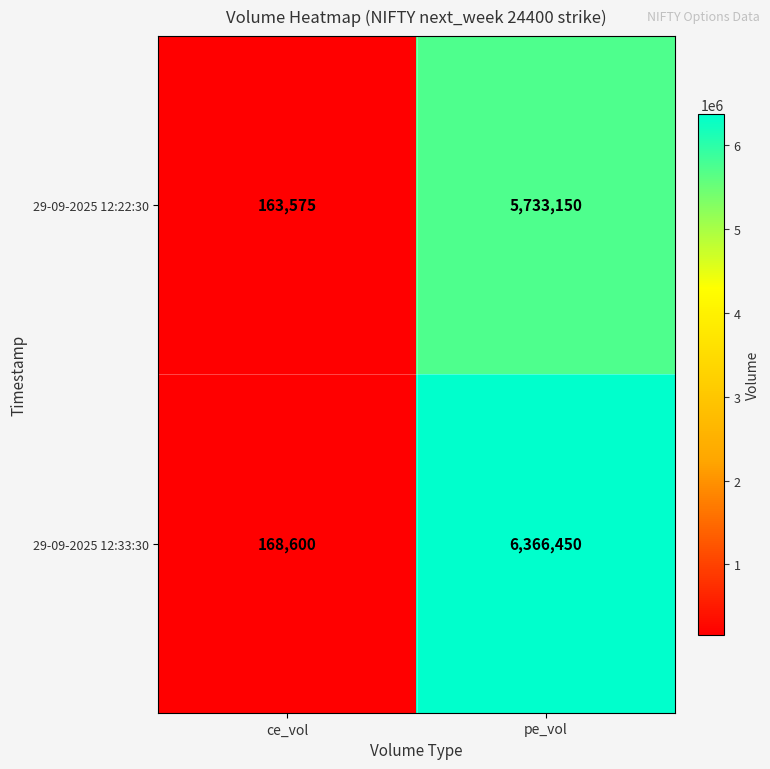

List the labels in order of 29-09-2025 12:22:30 value, largest first.

pe_vol, ce_vol